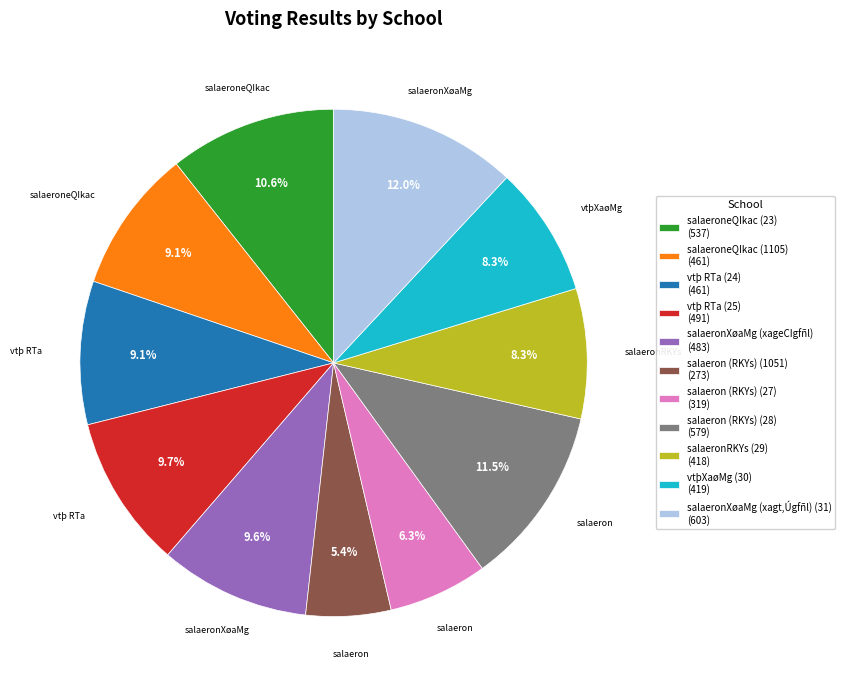

Approximately how many times larger is the value at vtþ RTa (24) (461) compared to salaeroneQIkac (23) (537)?

0.9